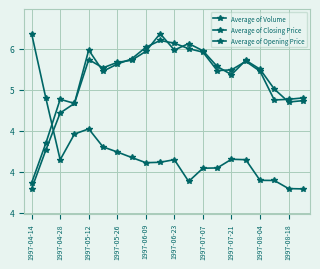

Is this an area chart (filled region under the line)?

No